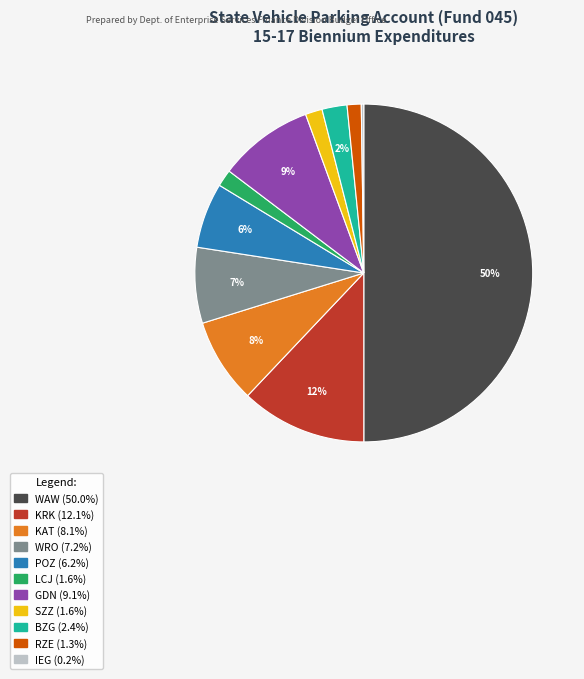

To the nearest percent, what is the combined percentage of KAT and KRK?

20%